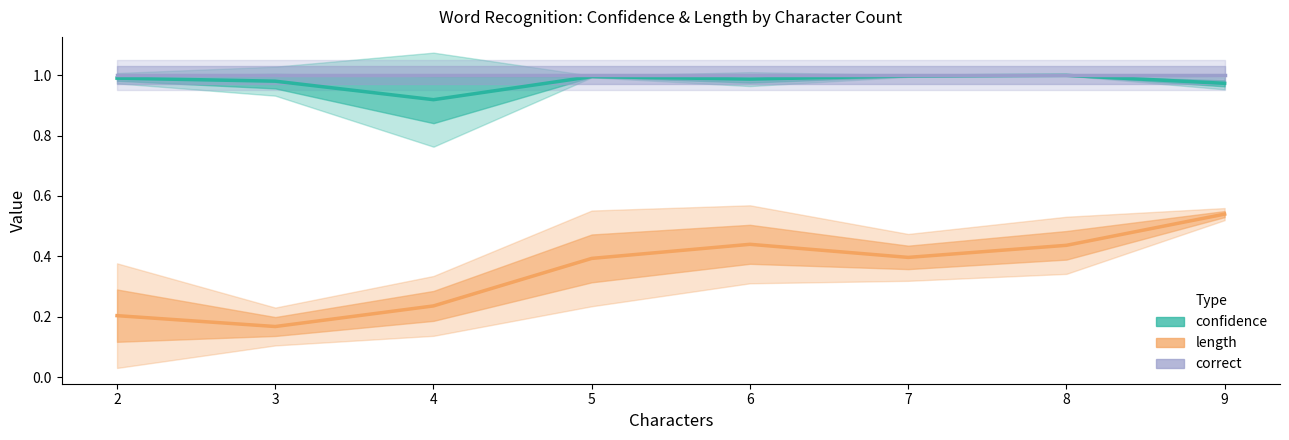

Count the number of data series in this chart.

3